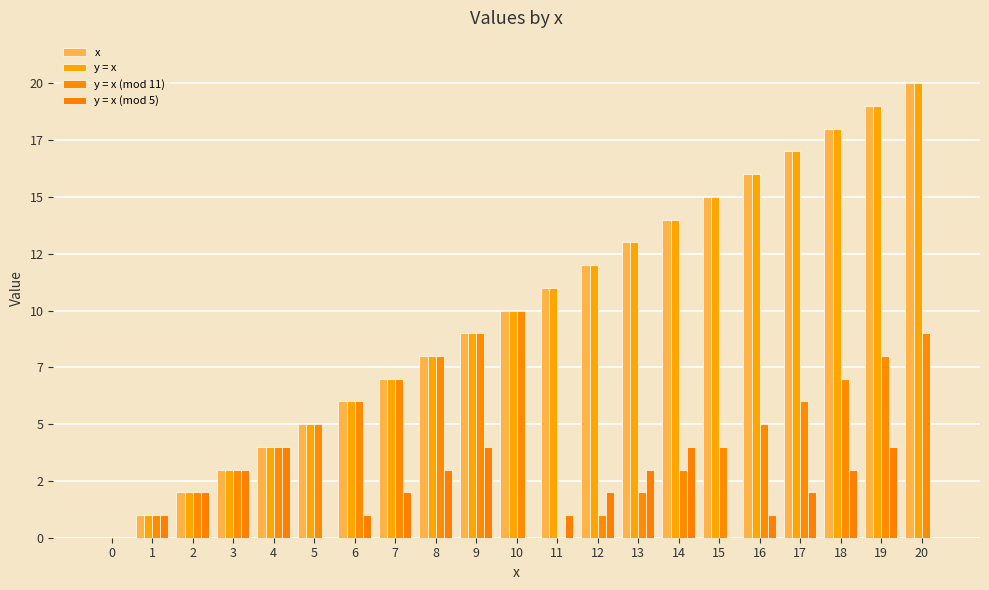

At which category is the sum across all series the highest?

19